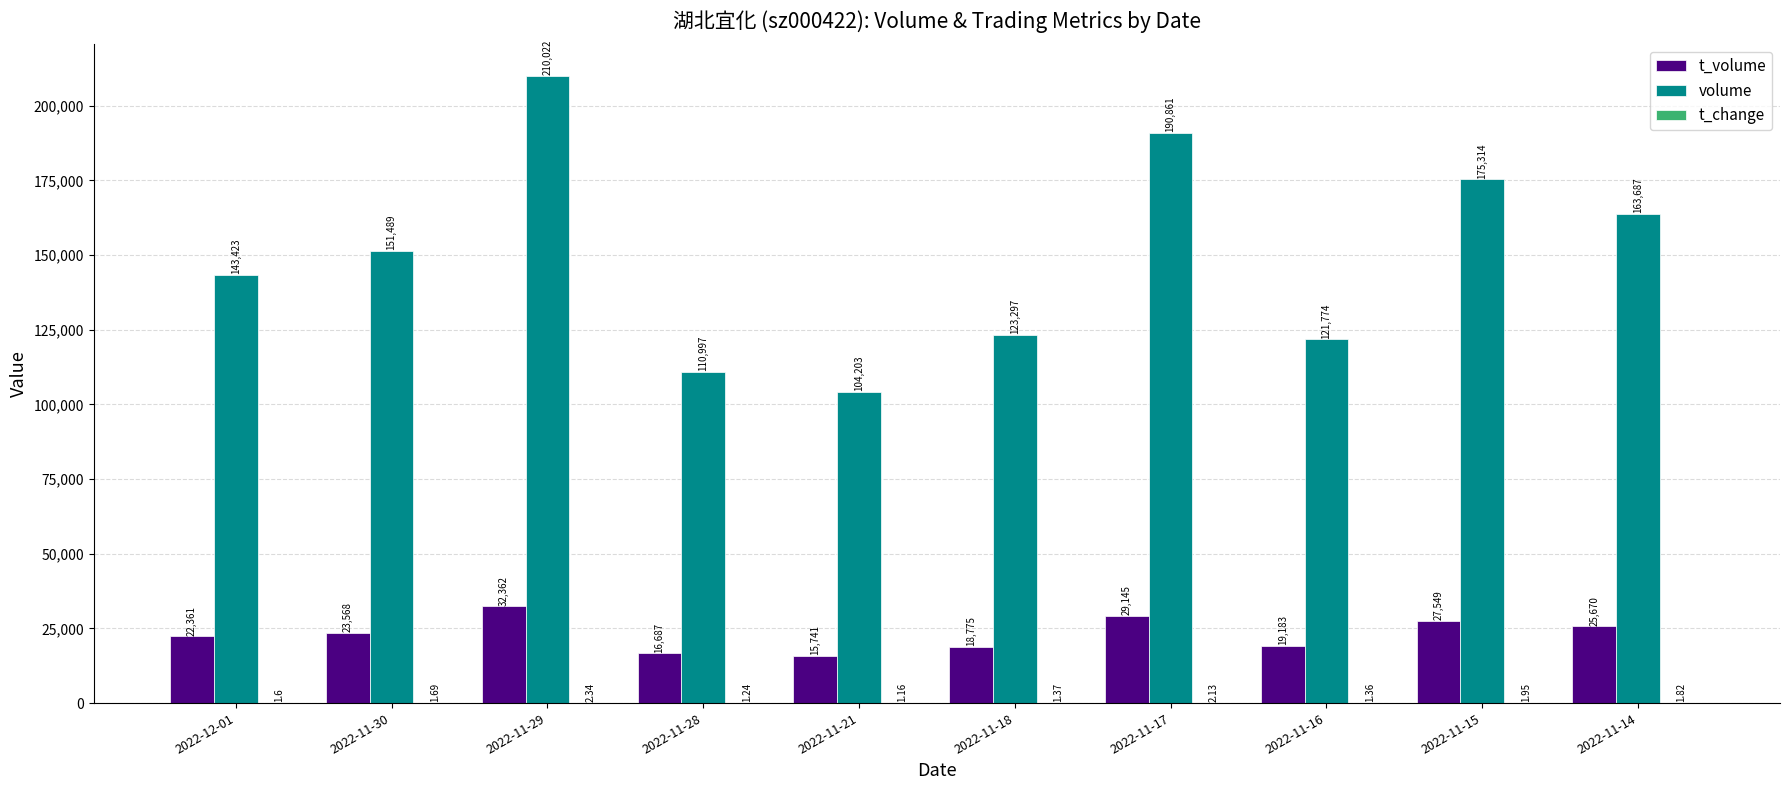

The value of volume at 2022-11-17 is 128051.8. True or false?

False